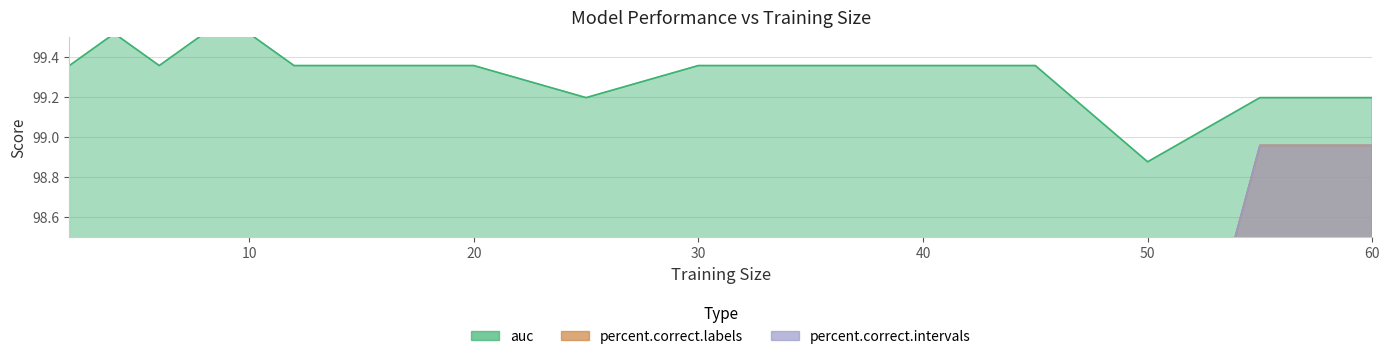

Between 55 and 40, which is larger?

40